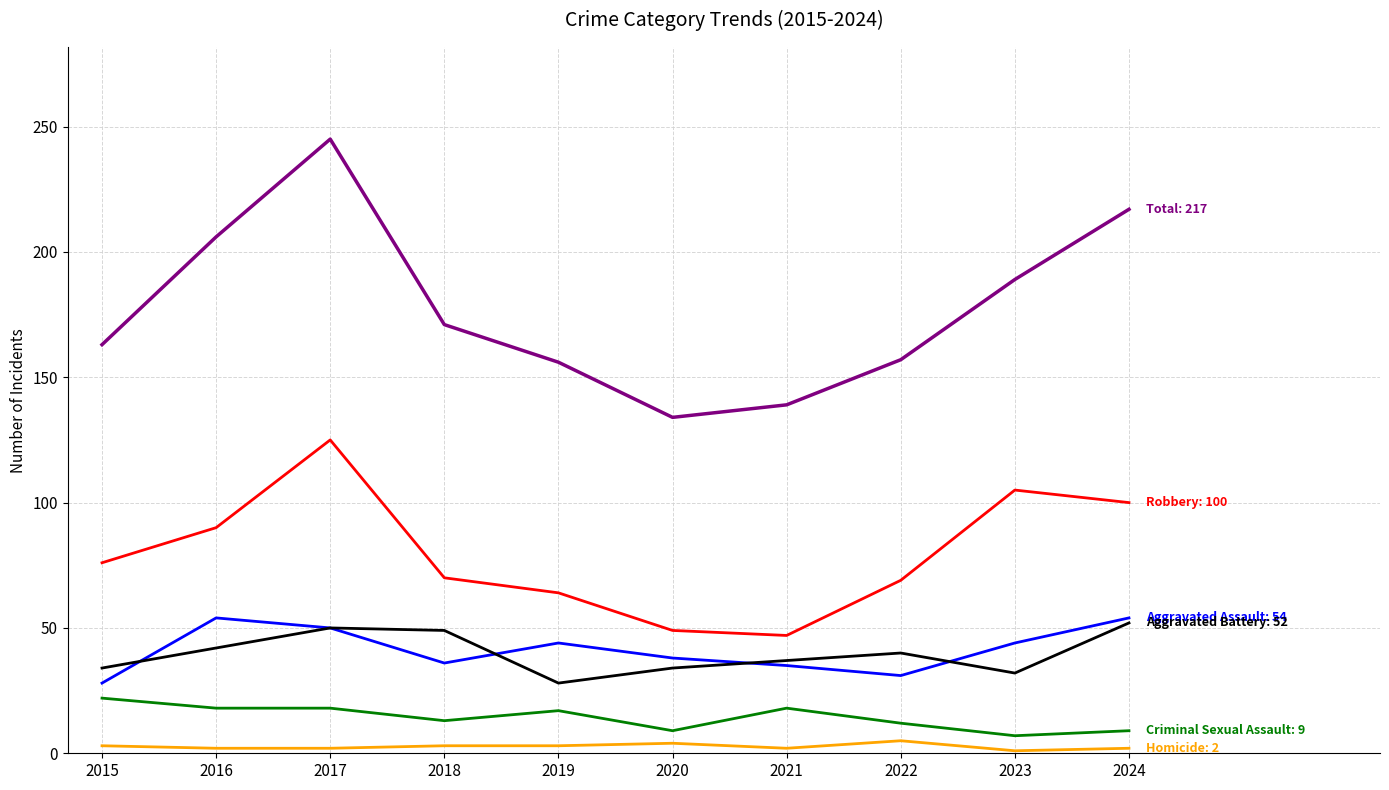

Does the chart display data point markers on the line(s)?

No